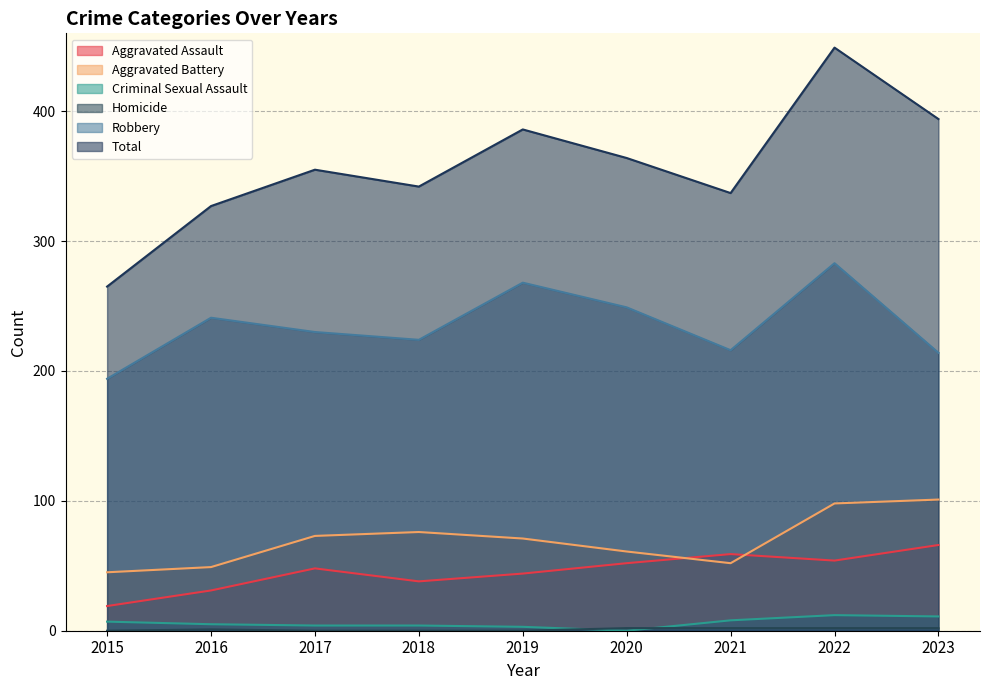

What is the approximate value of Total at 2022?

449